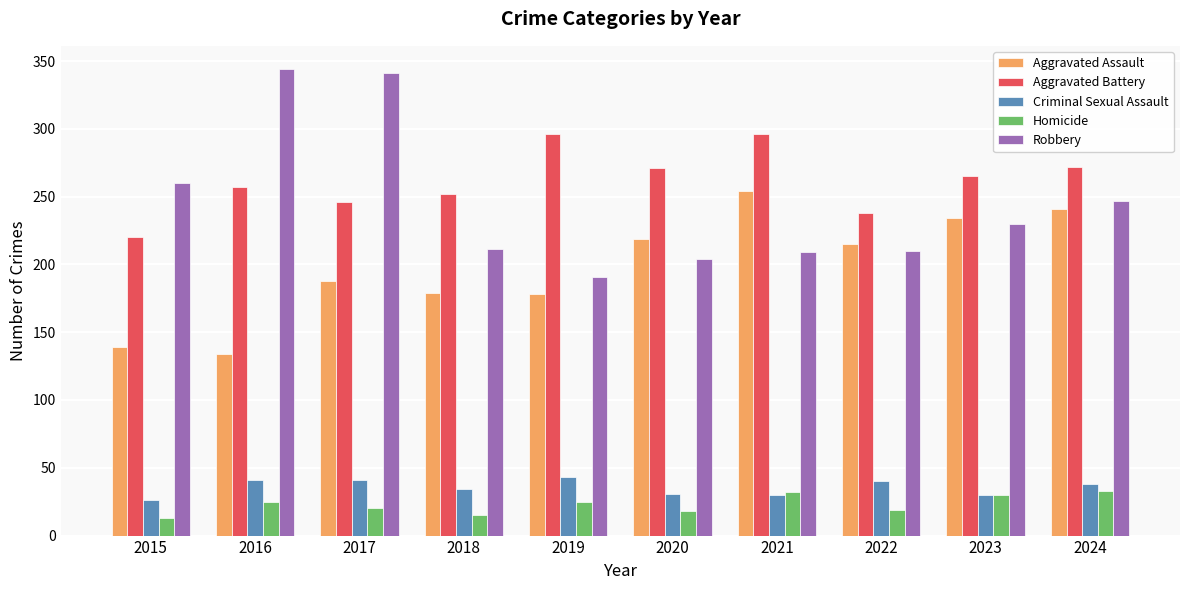

What is the total value across all series at 2017?

836